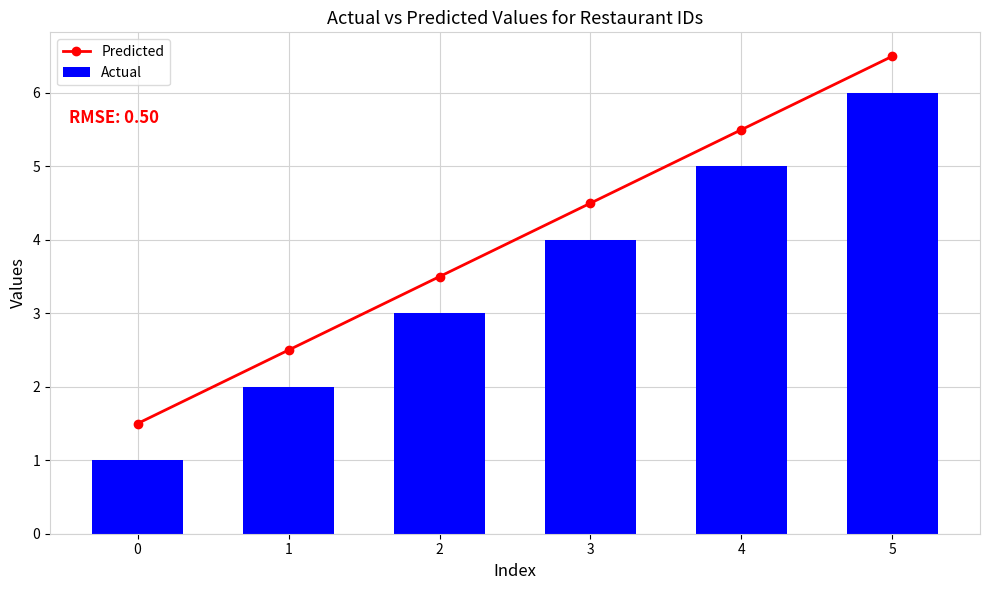

Which has a higher value, 2 or 4?

4